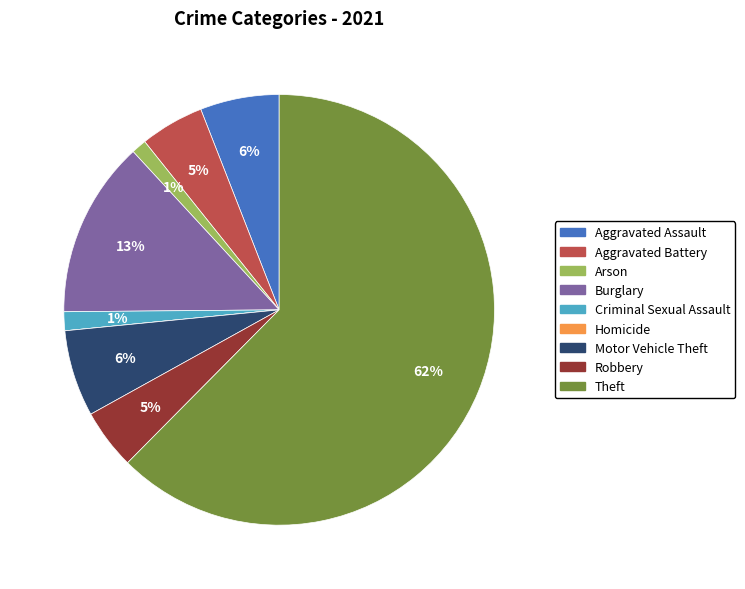

Is the sum of Motor Vehicle Theft and Aggravated Battery greater than half?

No